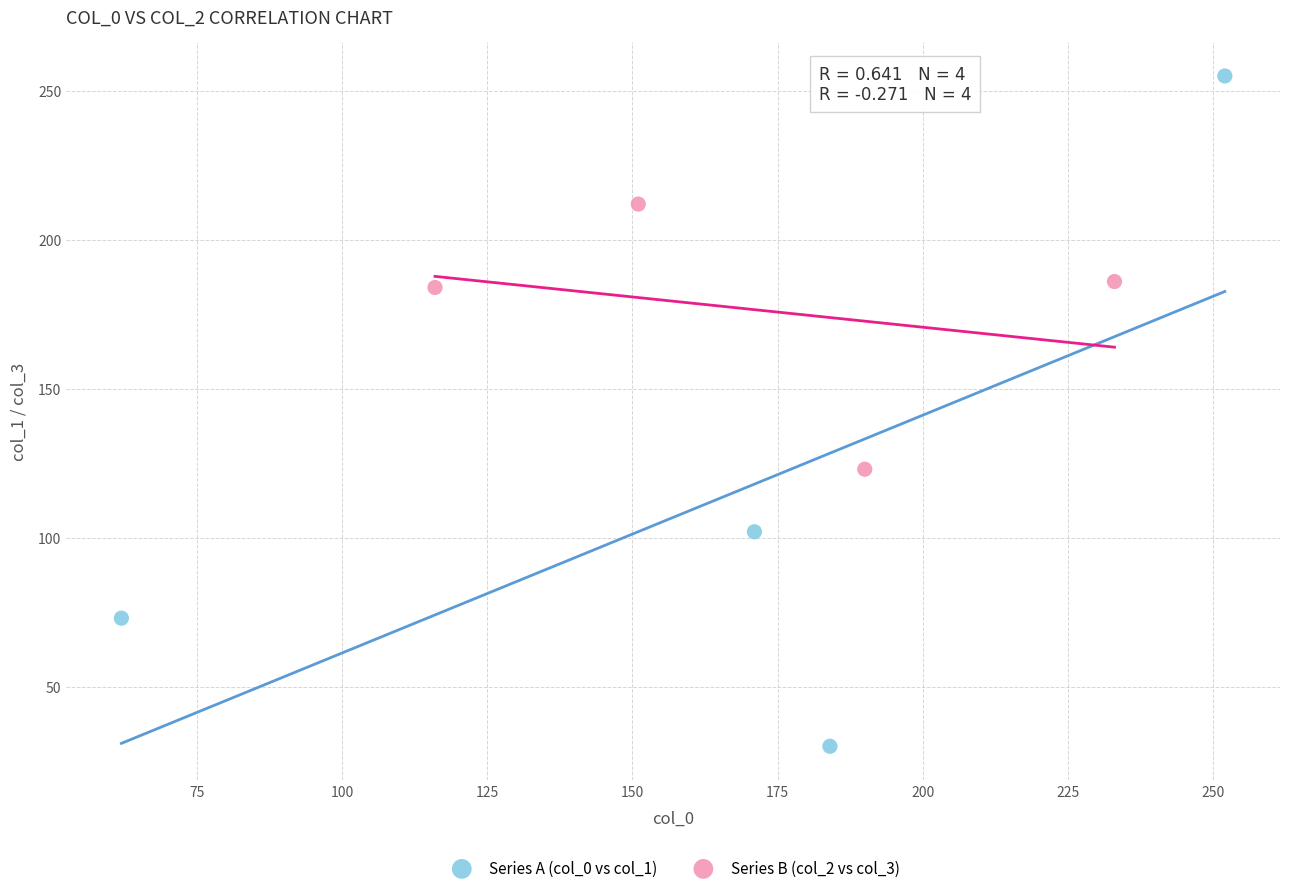

Which series reaches the maximum Y coordinate?

Series A (col_0 vs col_1)